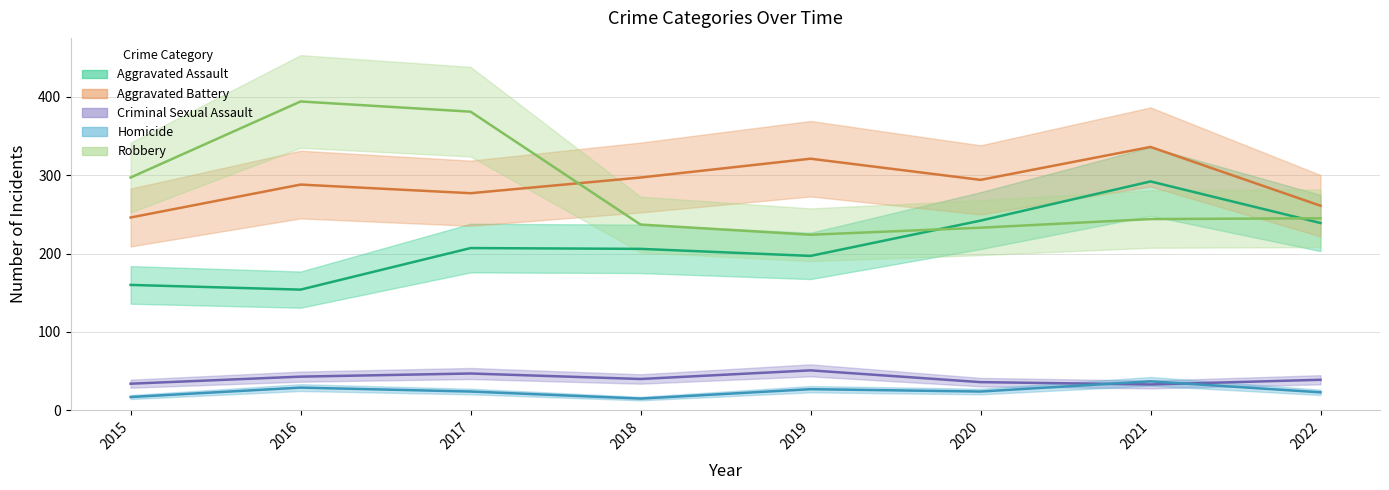

Rank the series at 2022 from highest to lowest value.

Aggravated Battery, Robbery, Aggravated Assault, Criminal Sexual Assault, Homicide